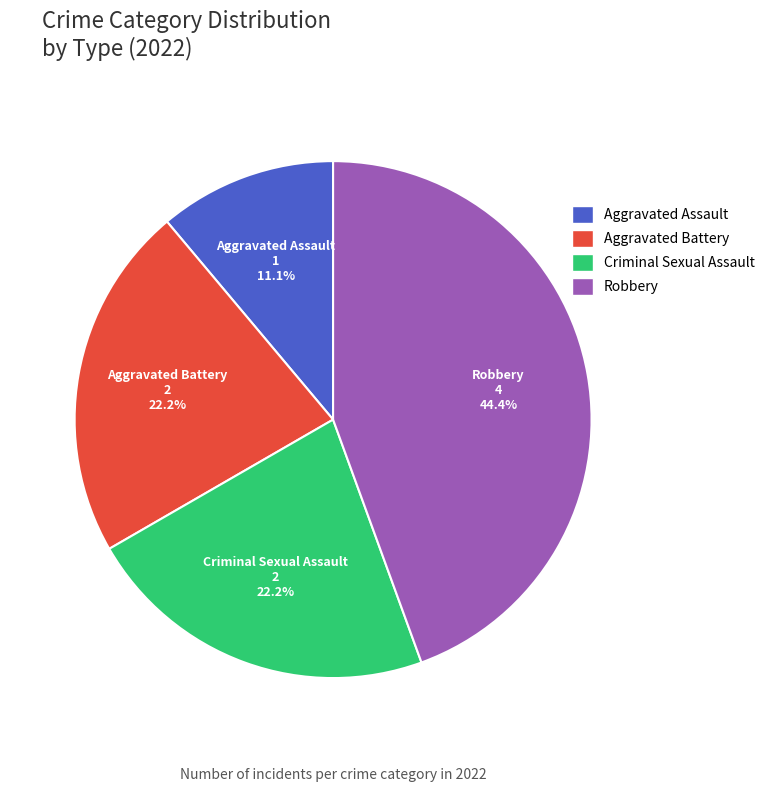

What portion of the pie excludes Aggravated Assault?

88.9%